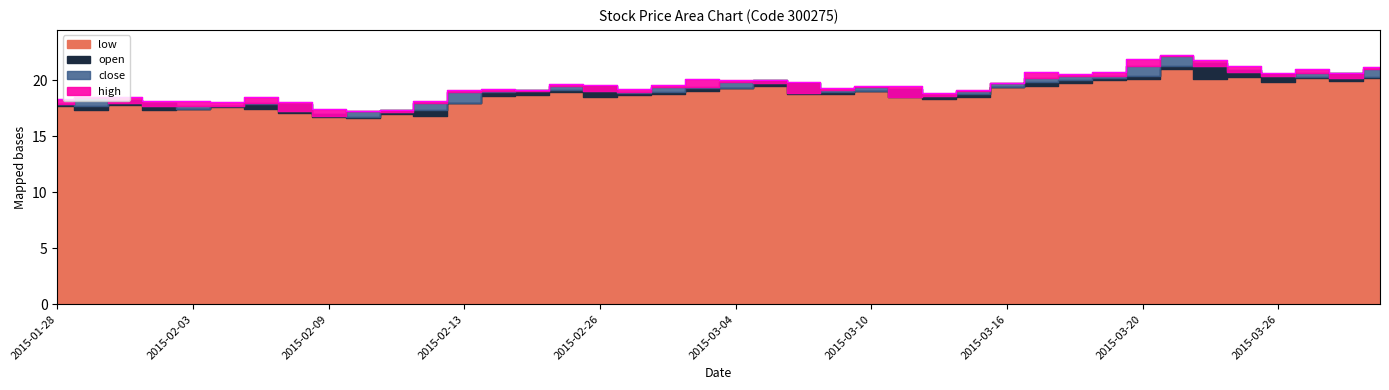

List the labels in order of open value, largest first.

2015-03-24, 2015-03-23, 2015-03-25, 2015-03-30, 2015-03-26, 2015-03-20, 2015-03-27, 2015-03-31, 2015-03-19, 2015-03-18, 2015-03-05, 2015-03-17, 2015-03-06, 2015-02-26, 2015-03-16, 2015-03-03, 2015-03-04, 2015-03-11, 2015-02-25, 2015-02-17, 2015-03-10, 2015-02-16, 2015-03-02, 2015-03-09, 2015-02-27, 2015-03-13, 2015-03-12, 2015-01-30, 2015-02-13, 2015-02-02, 2015-02-06, 2015-01-28, 2015-02-05, 2015-02-04, 2015-01-29, 2015-02-03, 2015-02-11, 2015-02-12, 2015-02-09, 2015-02-10